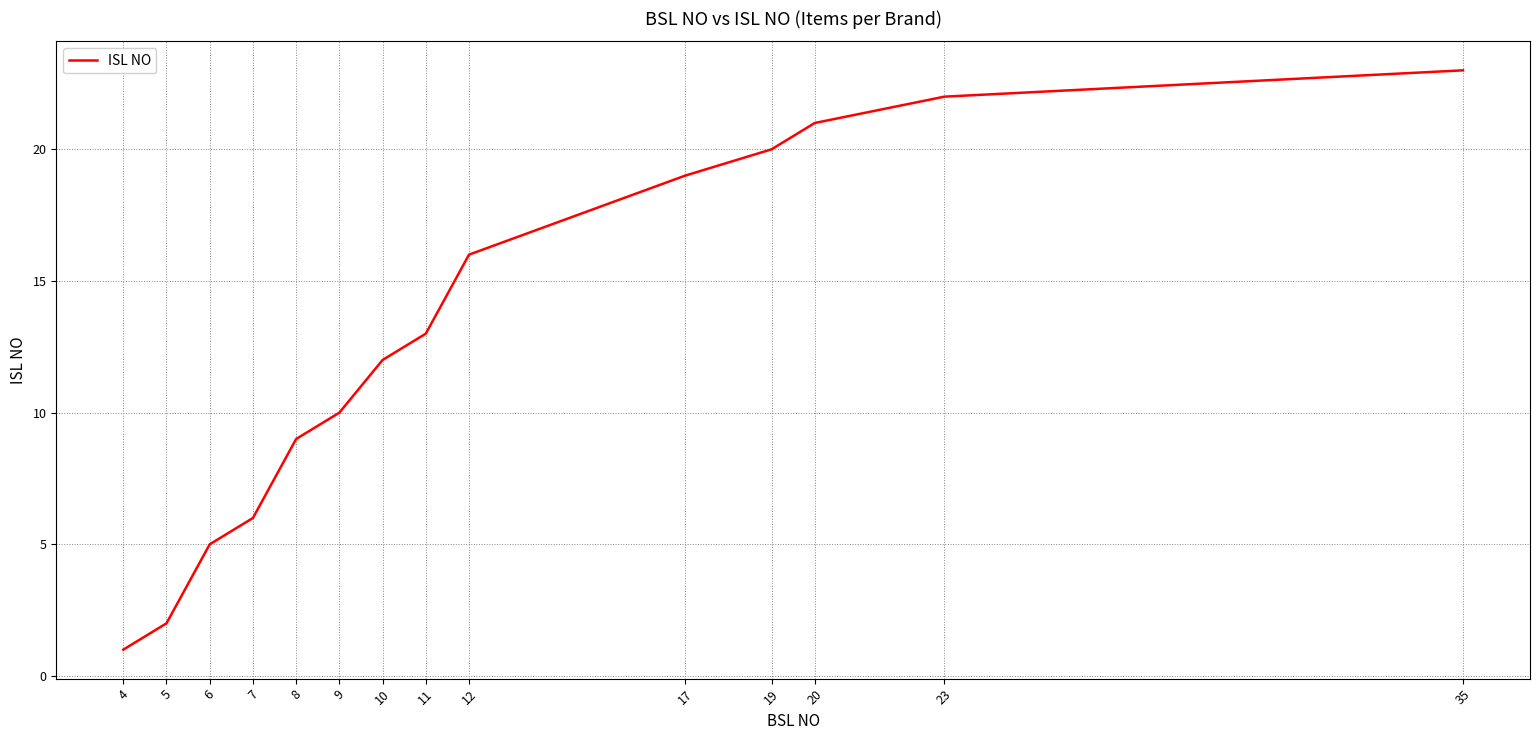

What is the change in value from 9 to 23?

+12